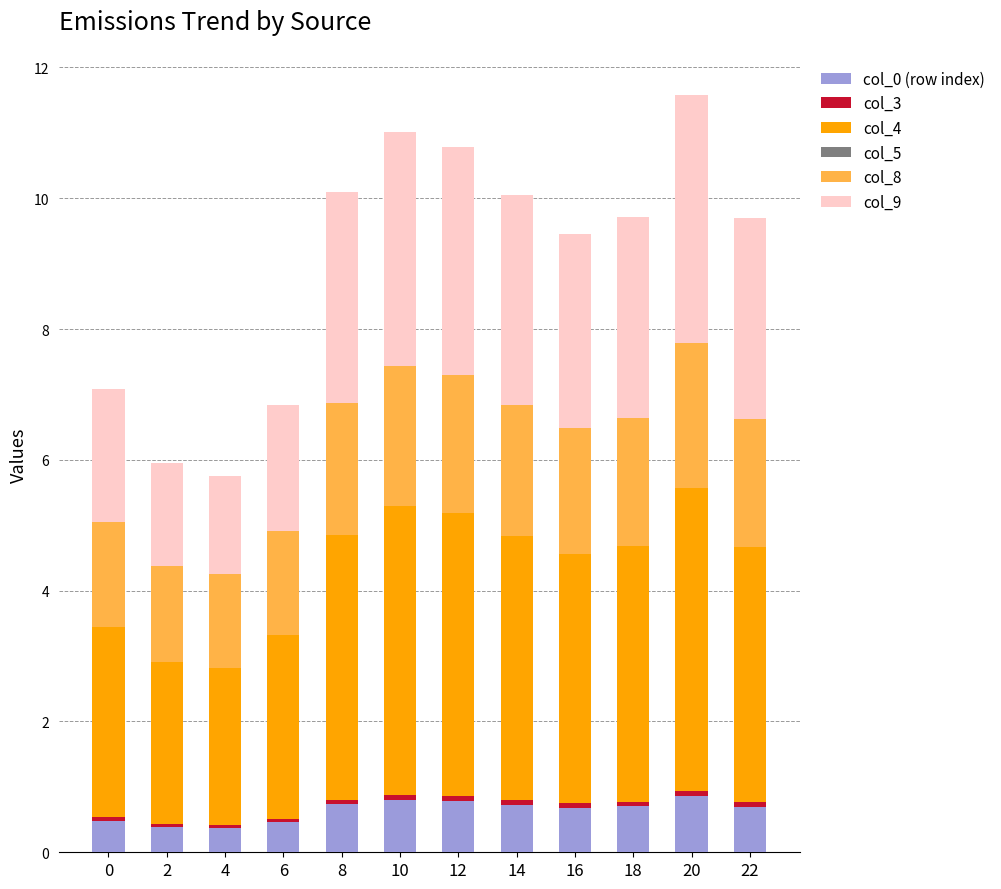

True or false: col_0 (row index) has a value of 0.7 at 18.

True